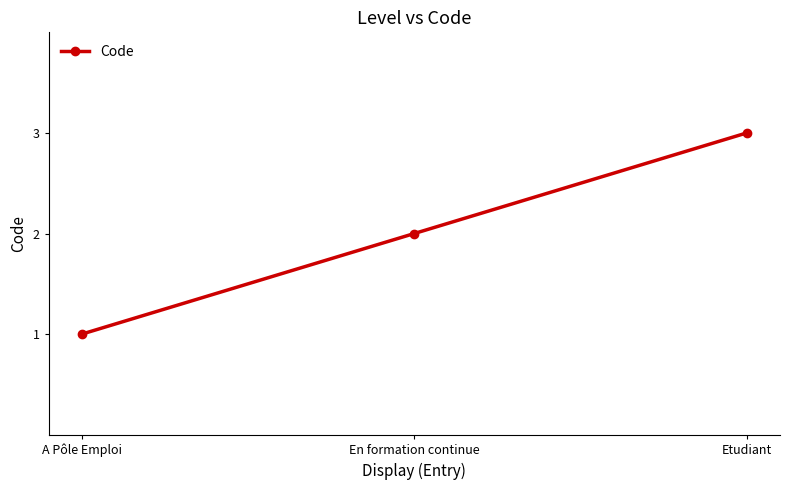

Rank the categories by value from highest to lowest.

Etudiant, En formation continue, A Pôle Emploi